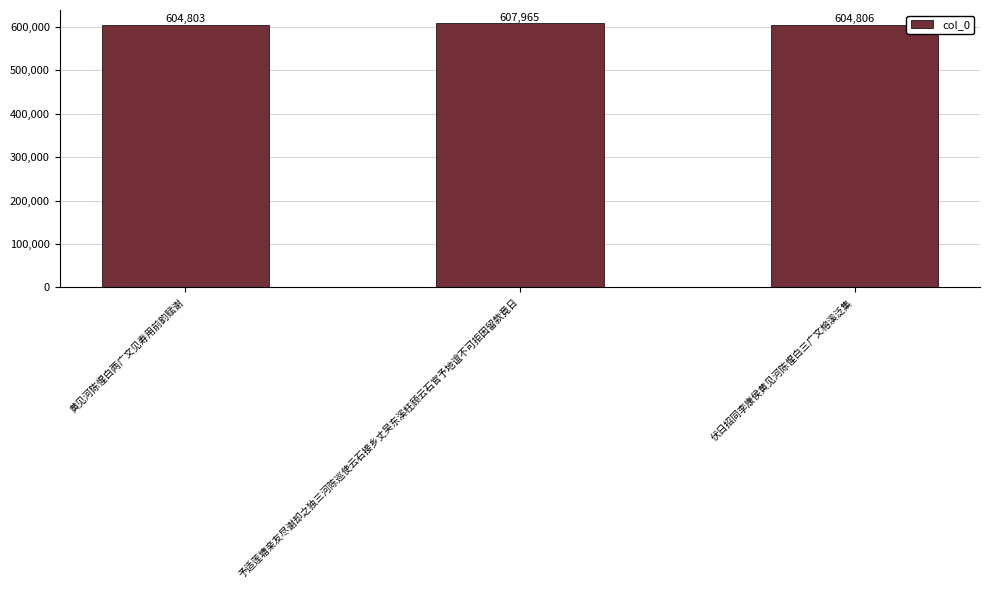

True or false: the data shows 607965 at 予适莲塘亲友尽谢却之独三河陈巡使云石接乡丈吴东溪枉顾云石官予地谊不可拒因留款竟日.

True